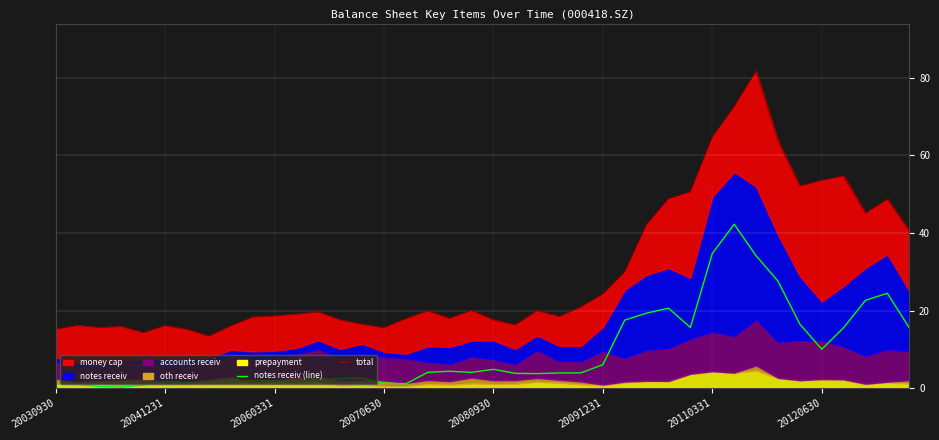

Reading left to right, what are all the values shown in this chart?

Total (all series): 15.2	16.1	15.6	15.8	14.3	16.1	15.1	13.4	16.0	18.3	18.6	19.1	19.6	17.6	16.4	15.6	17.9	19.9	18.0	20.0	17.6	16.3	20.0	18.4	20.9	24.2	29.9	42.2	48.8	50.5	64.7	72.5	81.7	63.7	52.1	53.5	54.7	45.0	48.7	40.5
notes receiv (line): 1.1	1.0	0.4	0.3	0.8	1.7	1.4	1.2	1.4	2.0	1.9	1.6	2.2	2.4	2.6	1.3	1.1	4.1	4.3	4.1	4.8	3.8	3.7	3.9	3.9	6.0	17.5	19.3	20.6	15.6	34.7	42.2	34.1	27.6	16.5	10.0	15.6	22.6	24.4	15.5